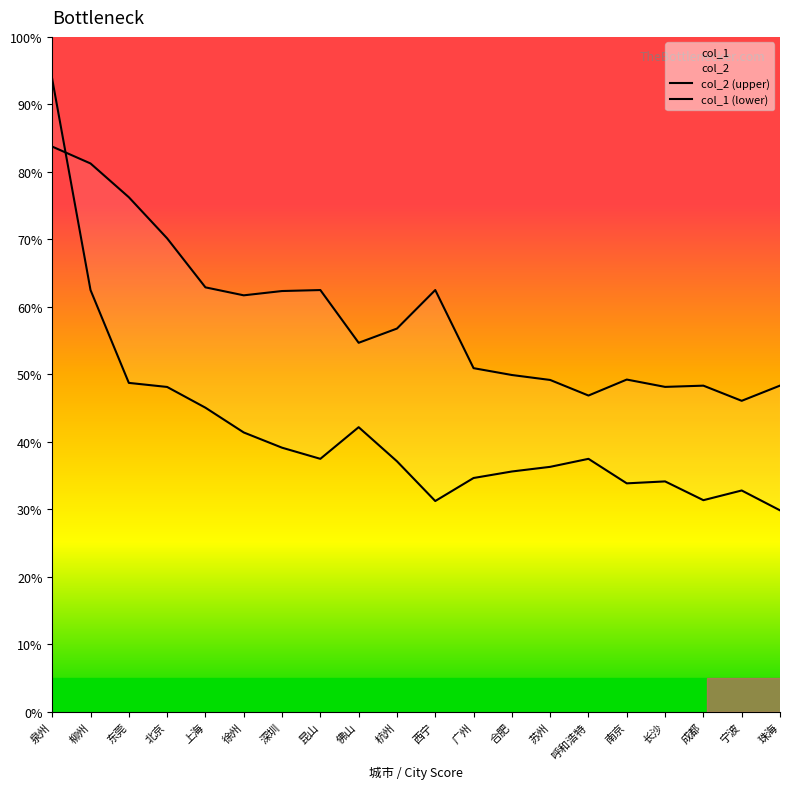

Where is col_2 (upper) nearest to the value 207?

上海